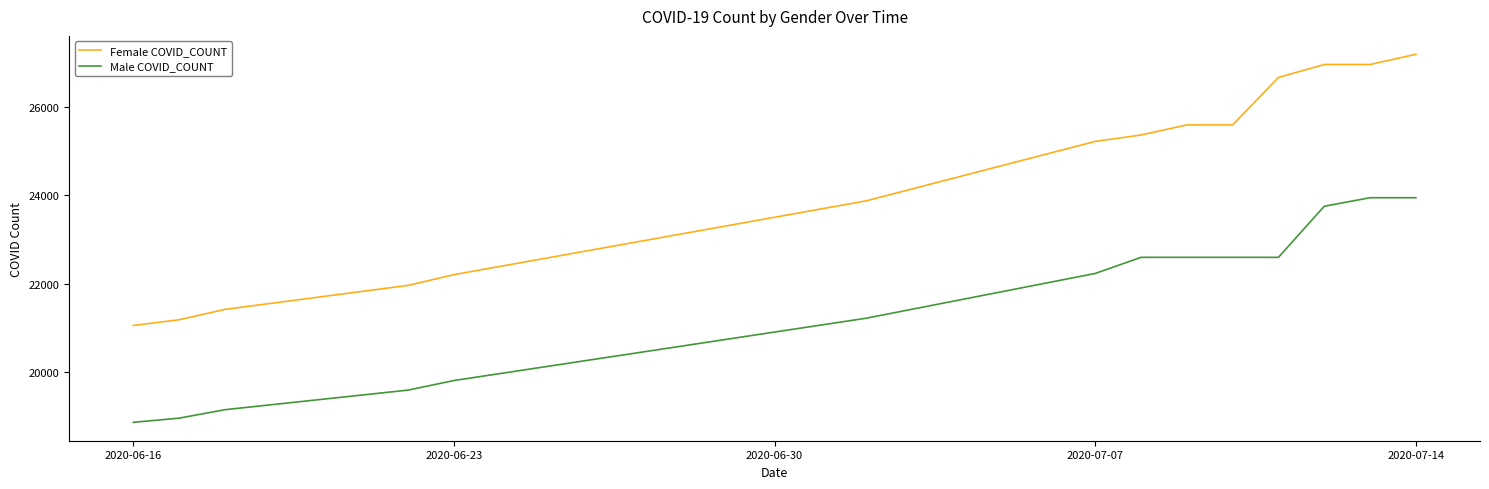

Which series has the largest total across all categories?

Female COVID_COUNT